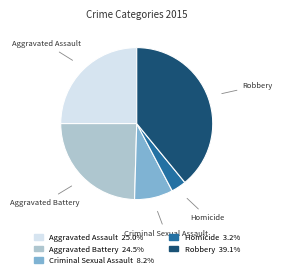

Which category has the smallest portion of the pie?

Homicide